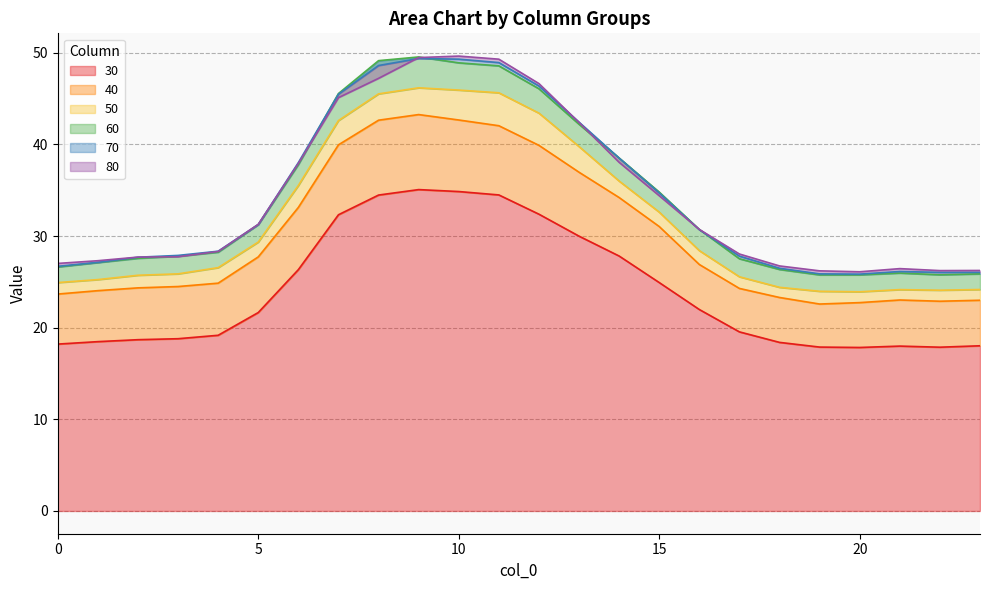

In 40, how many points are higher than both neighbors (excluding endpoints)?

2